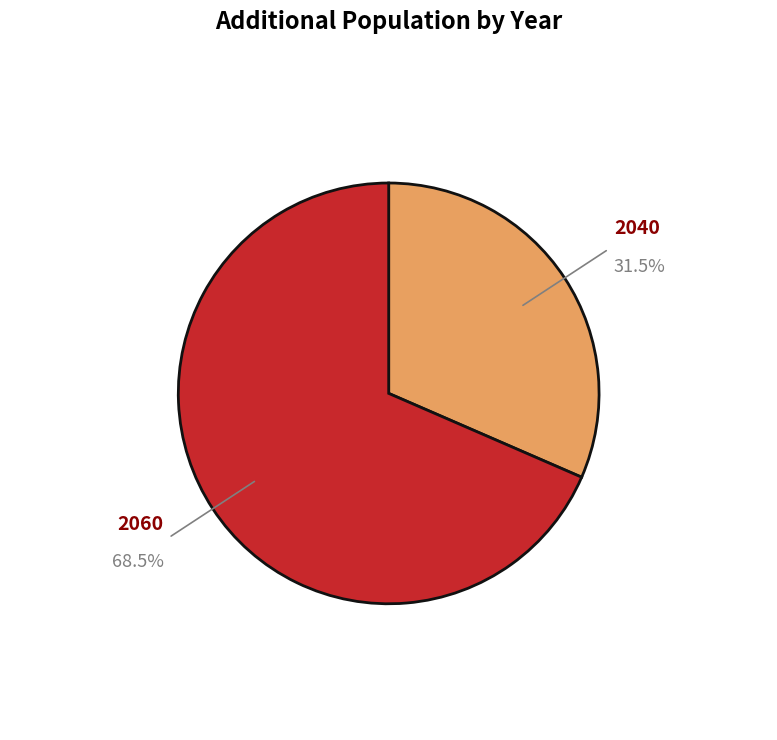

Does any single category account for the majority?

Yes